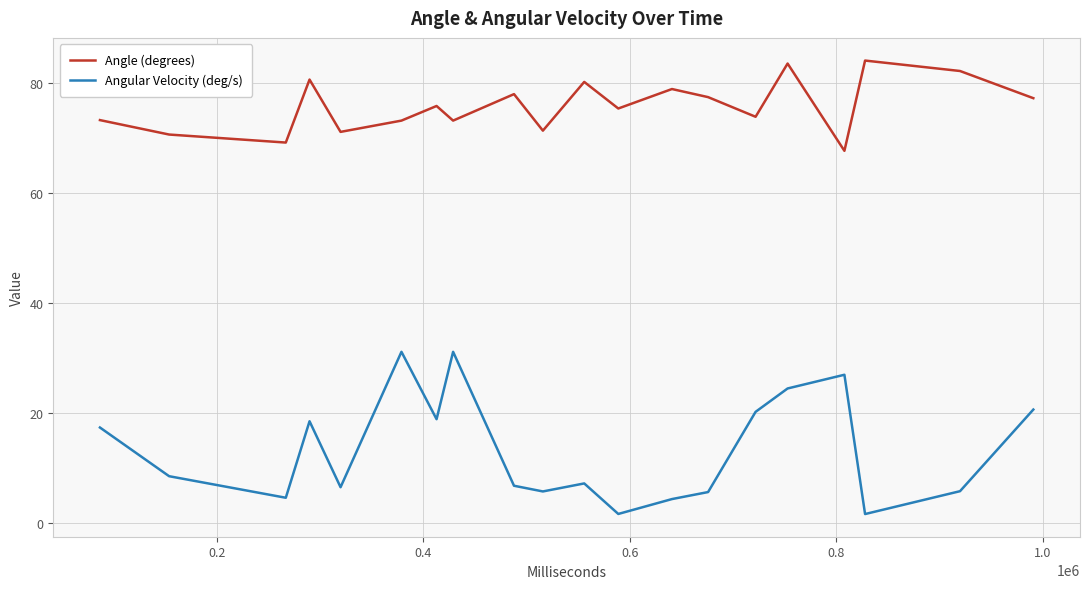

At how many categories does at least one series exceed 68?

19